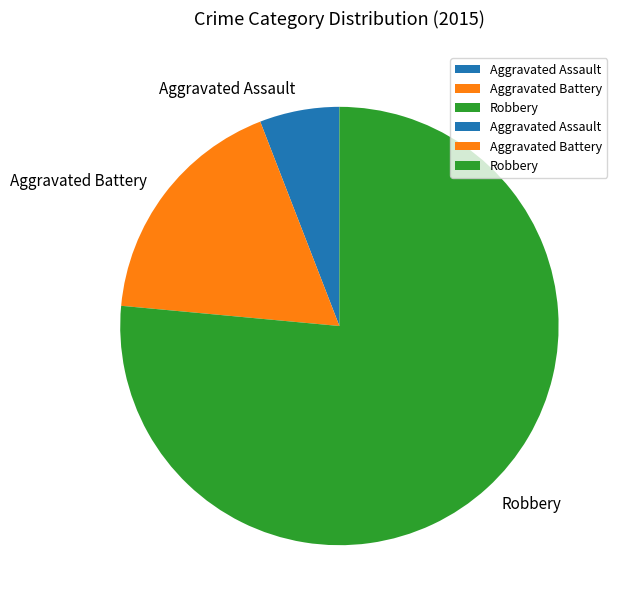

What is the largest slice in the pie chart?

Robbery